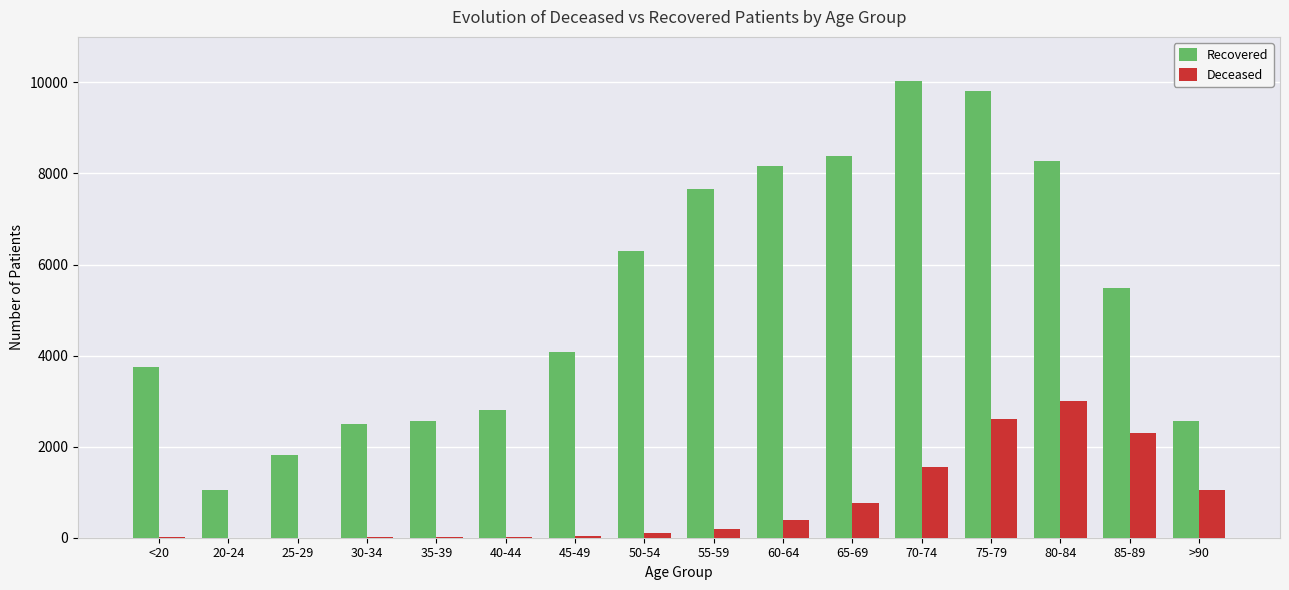

The Deceased series shows 3590 at 85-89. True or false?

False